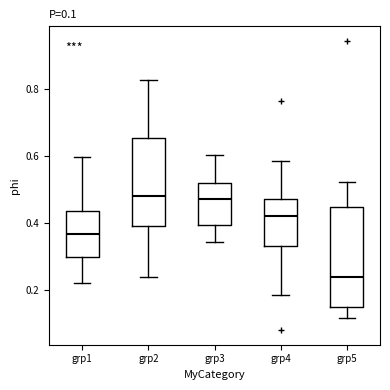

Which box is the tallest, from its lower edge to its upper edge?

grp5